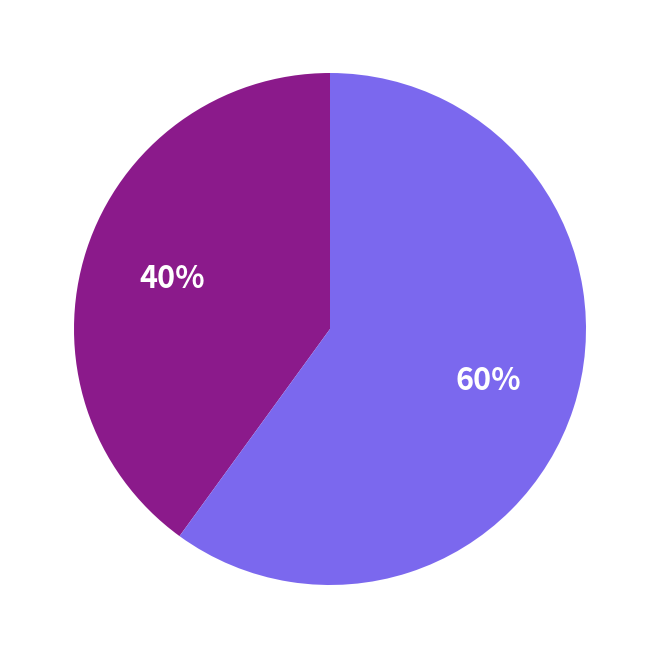

Is there any slice that represents more than half of the pie?

Yes